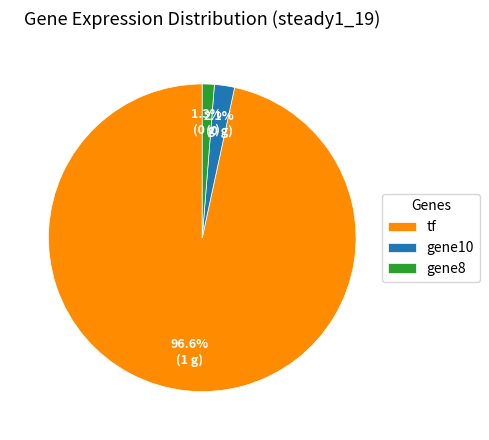

Which slice is the smallest?

gene8